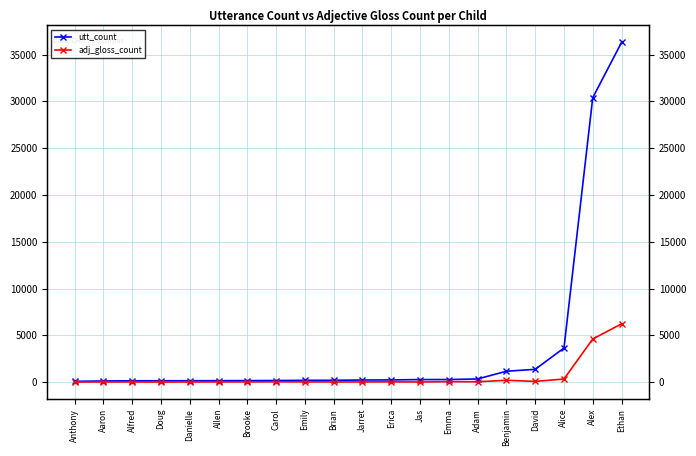

True or false: adj_gloss_count has more than 0 interior local peaks.

True